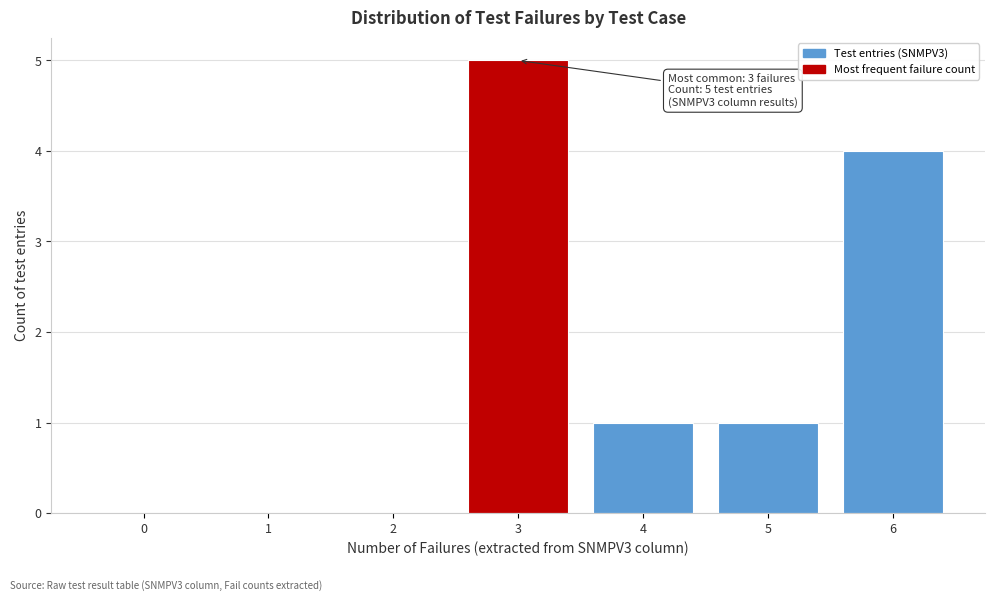

Reading right to left, what are all the values shown in this chart?

6=4	5=1	4=1	3=5	2=0	1=0	0=0